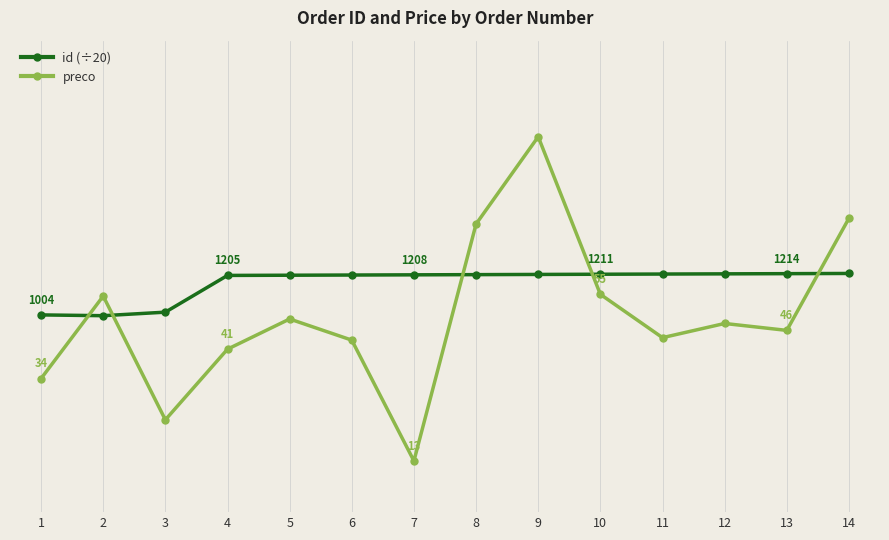

What is the value of the preco point at the 11th from the left?

44.4